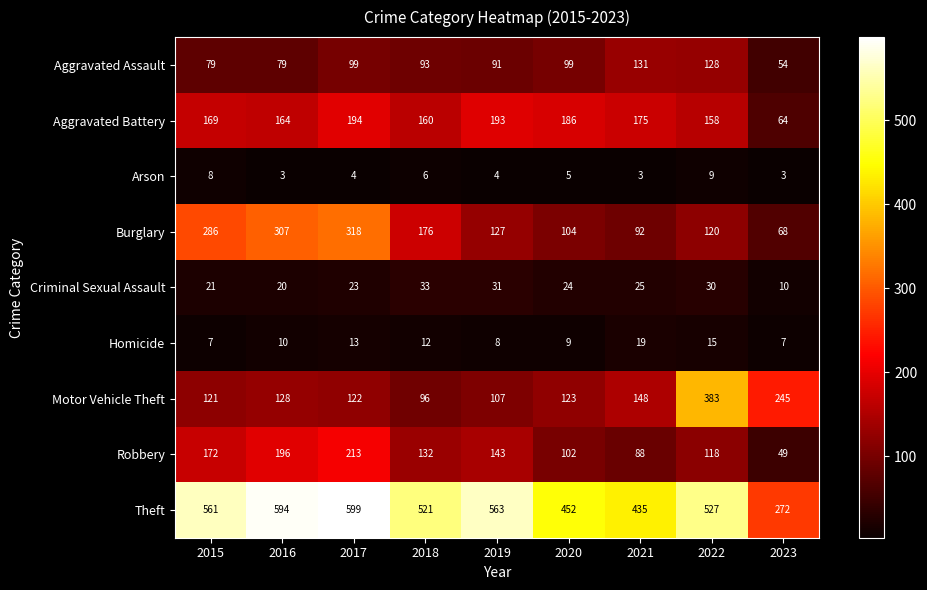

Which series changed the most between 2017 and 2019?

Burglary